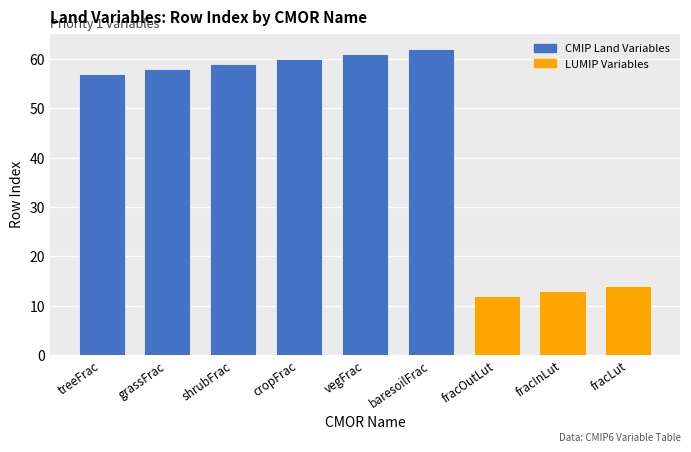

The chart shows a value of 76 at grassFrac. True or false?

False